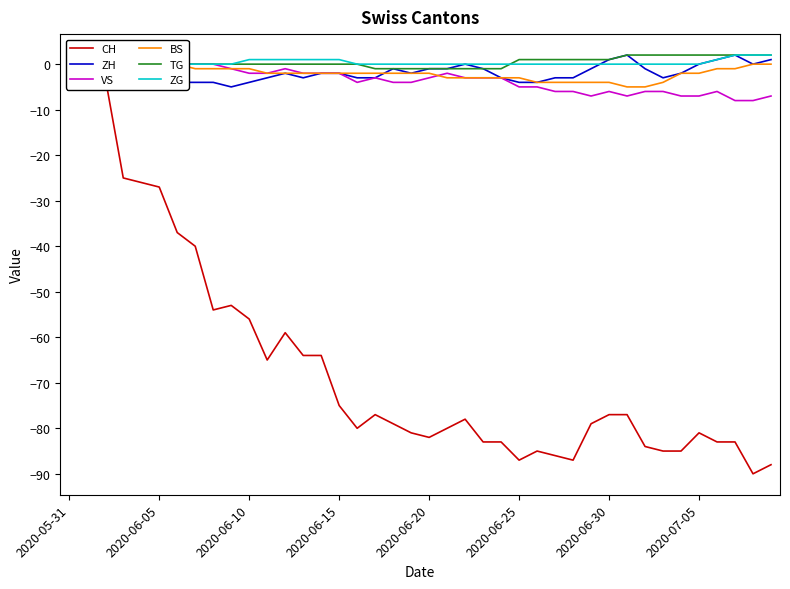

The value of VS at 38 is -8. True or false?

True